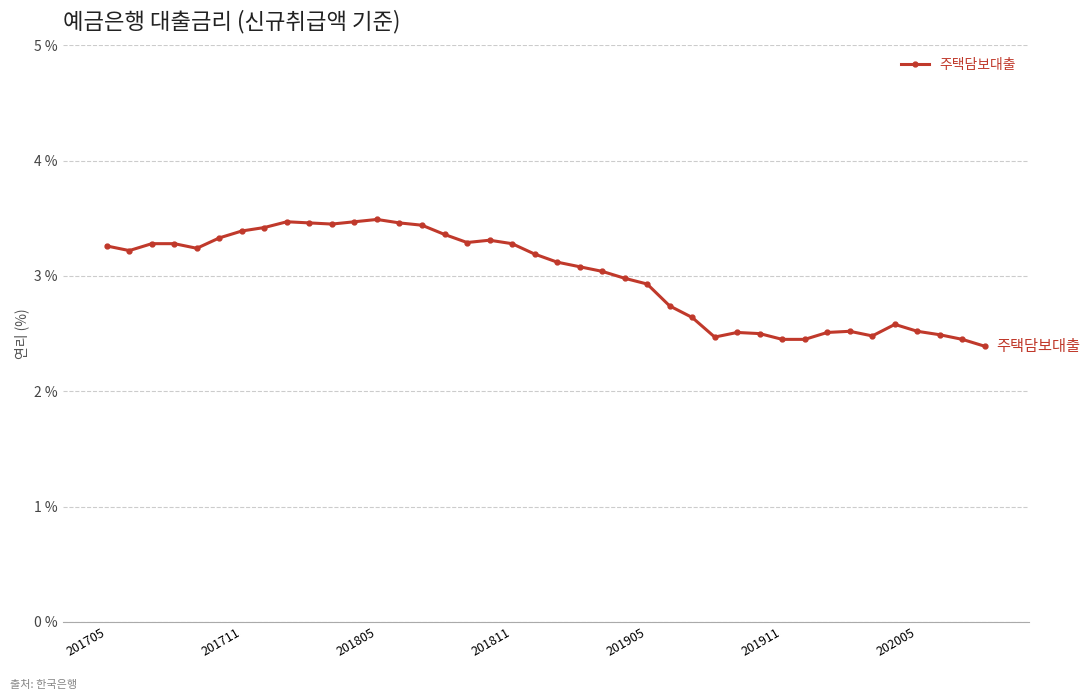

What is the sum of all values?

119.9